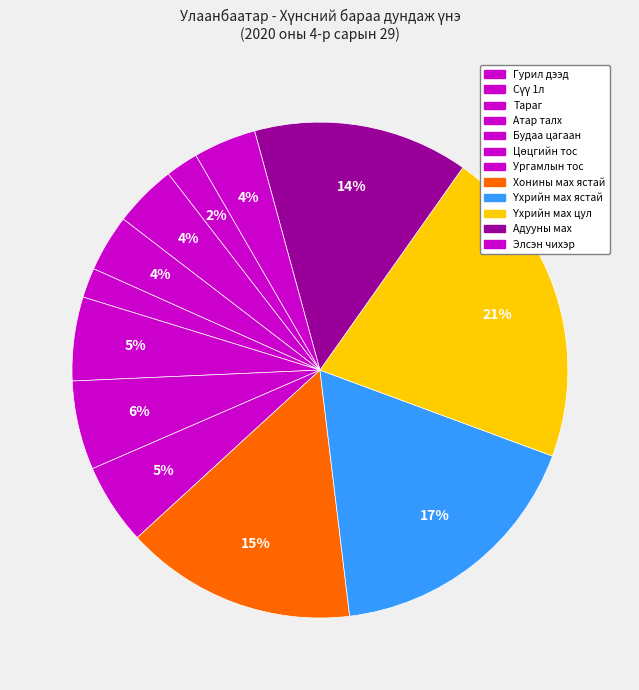

Count the number of slices in the pie.

12